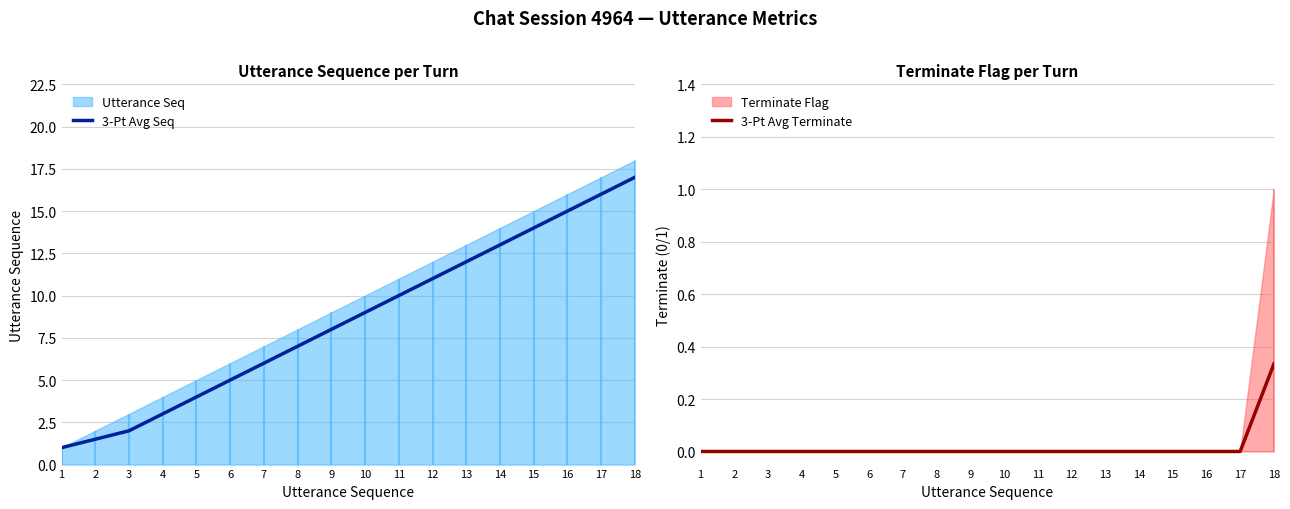

At which label is 3-Pt Avg Terminate closest to 0?

1